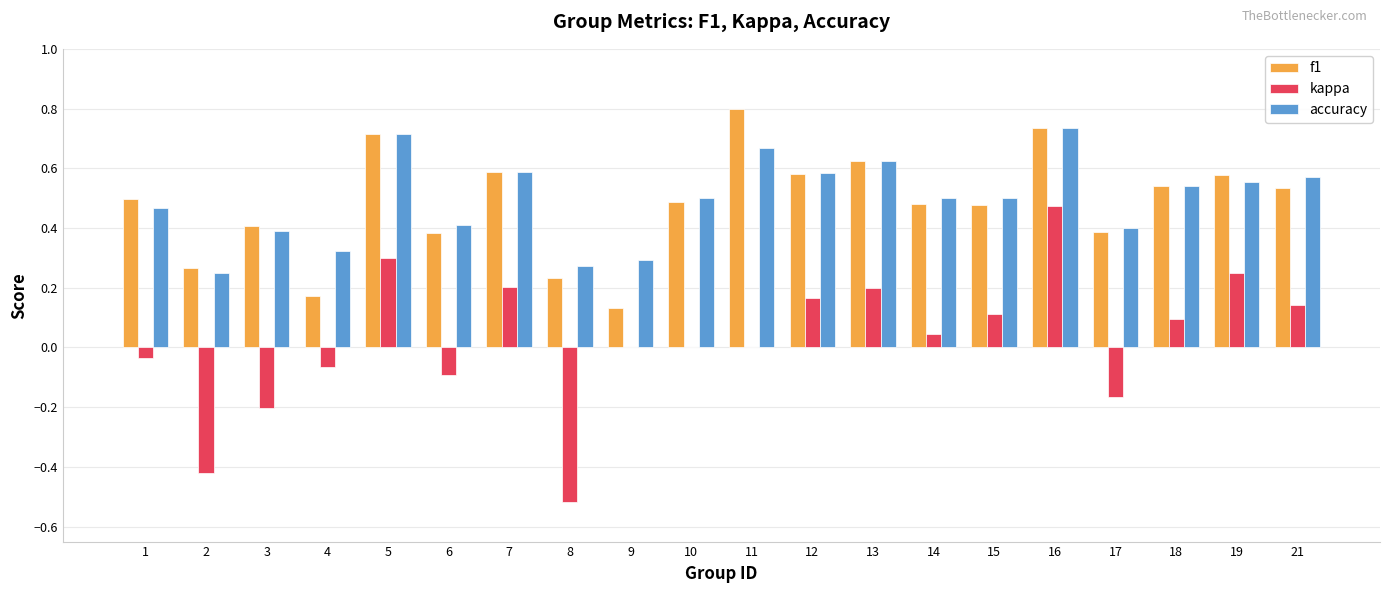

What is the sum of the accuracy values at 4 and 18?

0.9